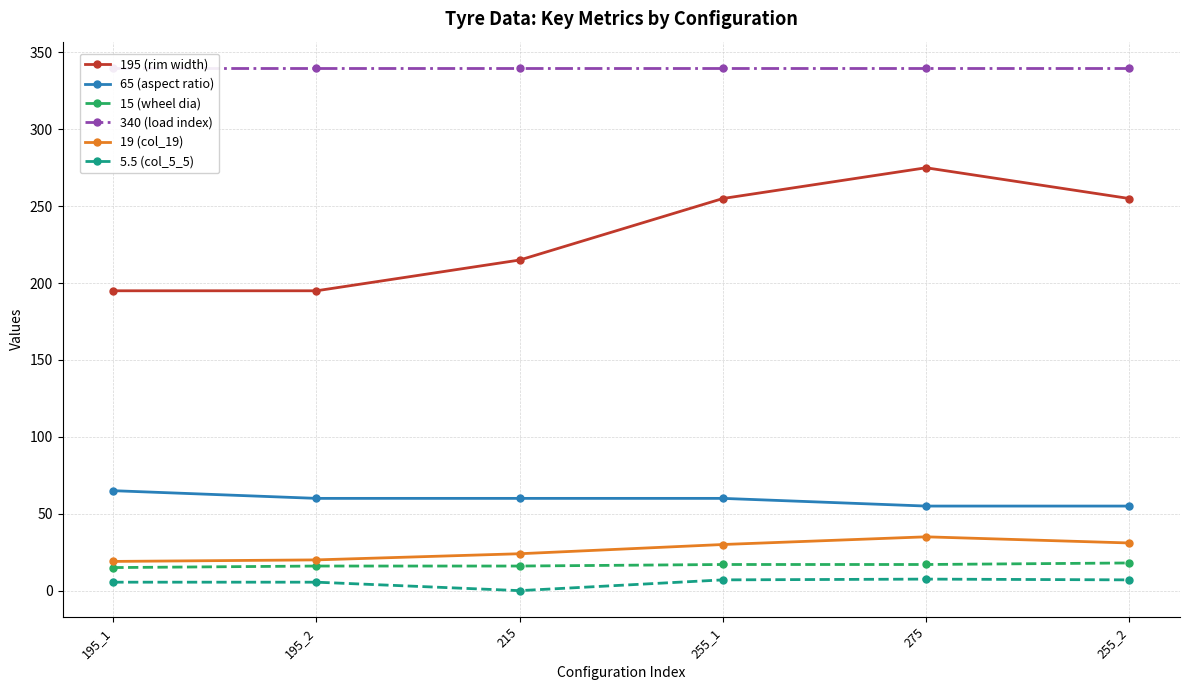

True or false: 5.5 (col_5_5) and 19 (col_19) intersect in this chart.

False